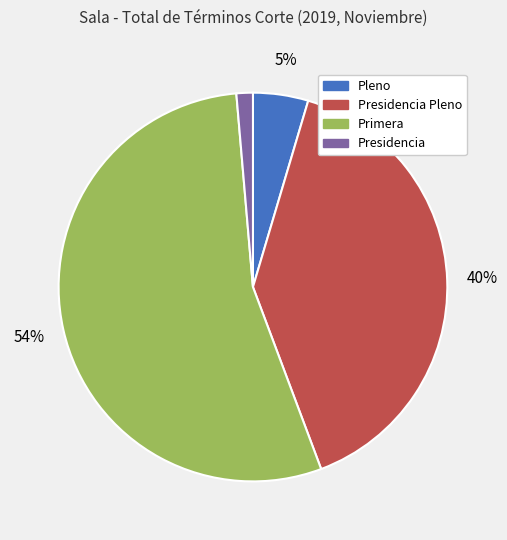

To the nearest percent, what is the average slice percentage?

25%